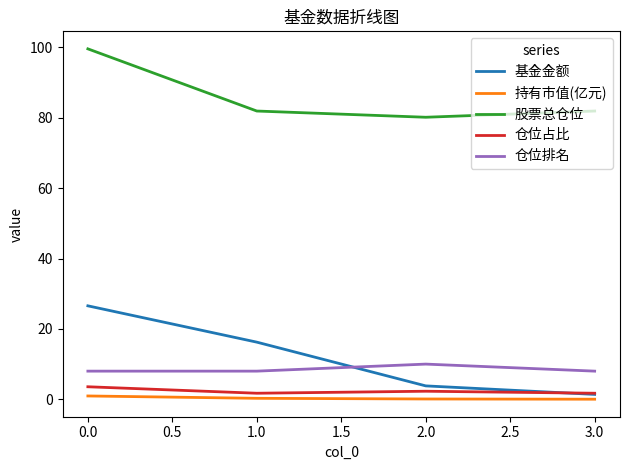

How many lines are shown in the chart?

5